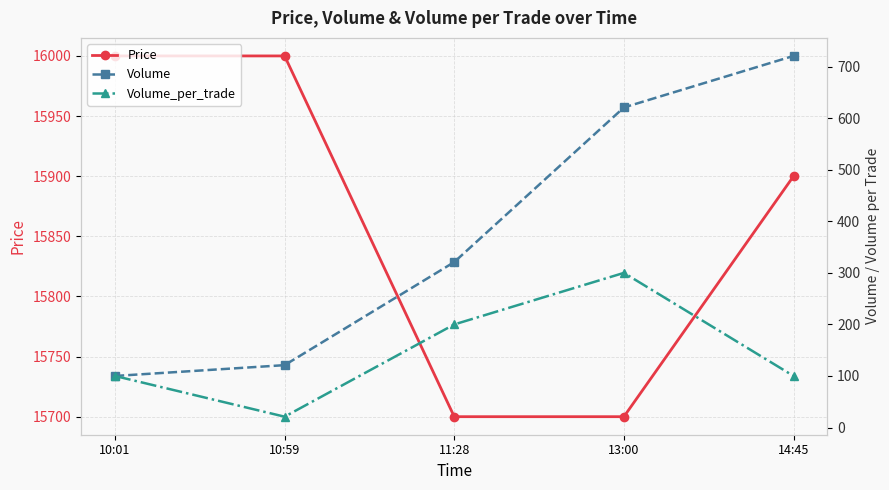

How many Price values are between 15700 and 16000?

5